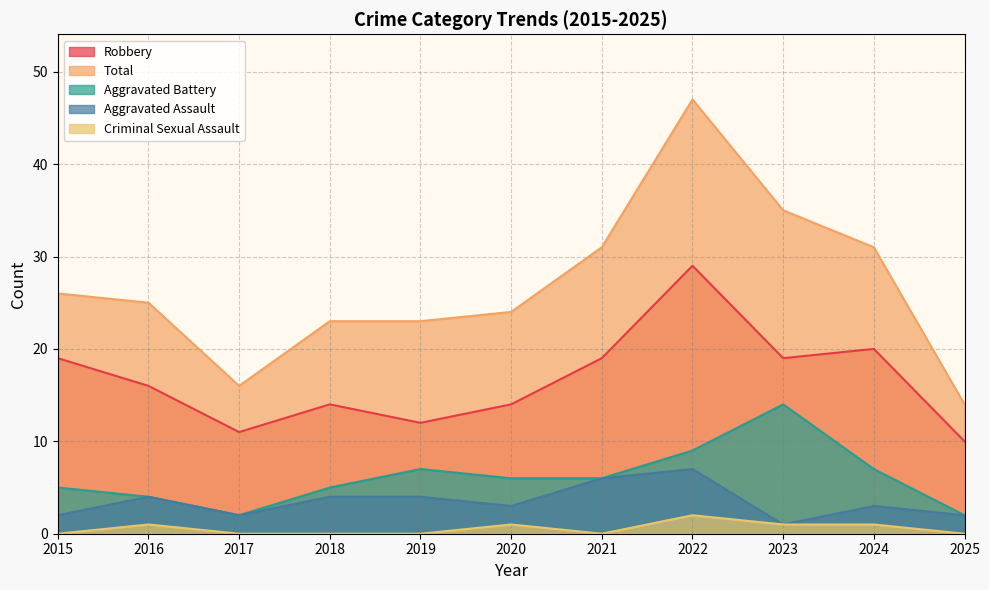

Where is Aggravated Assault nearest to the value 4?

2016